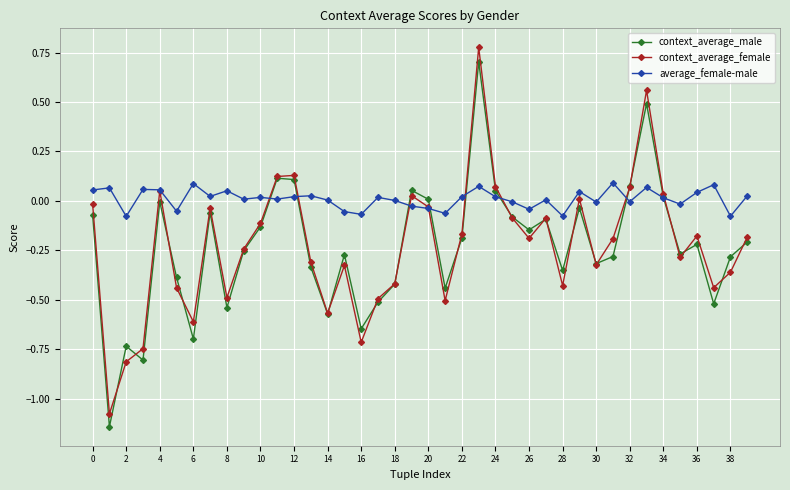

Count the number of data series in this chart.

3